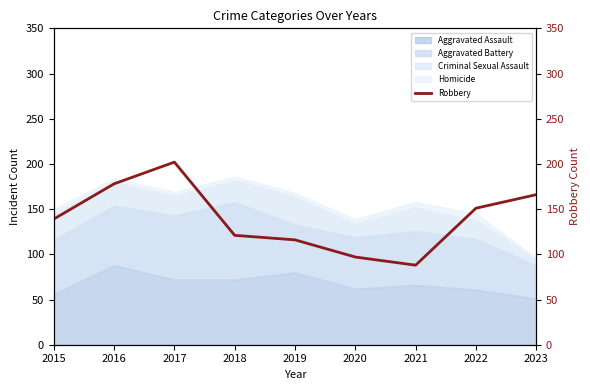

At which category does the chart reach its peak across all series?

2017